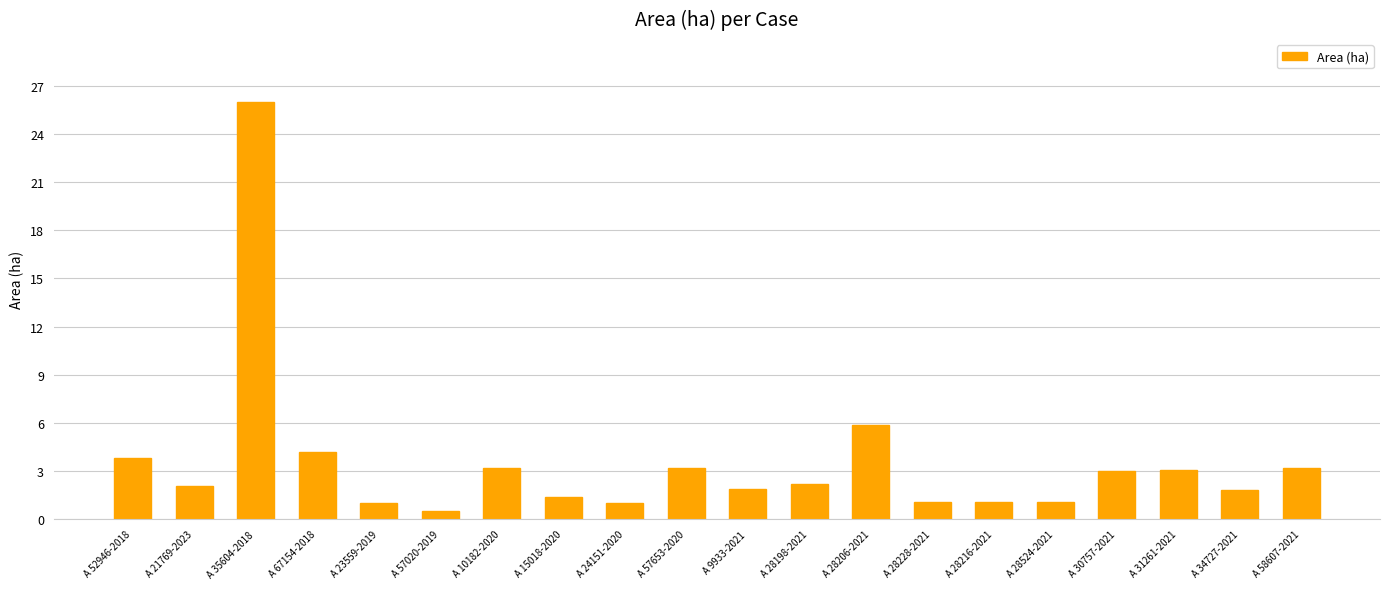

Is it true that the value at A 67154-2018 is 6.1?

False